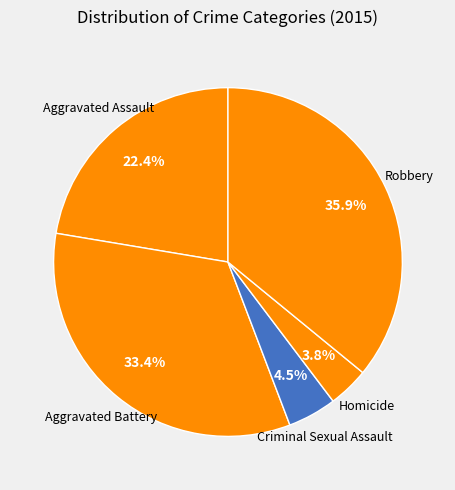

Which has a higher value, Homicide or Criminal Sexual Assault?

Criminal Sexual Assault